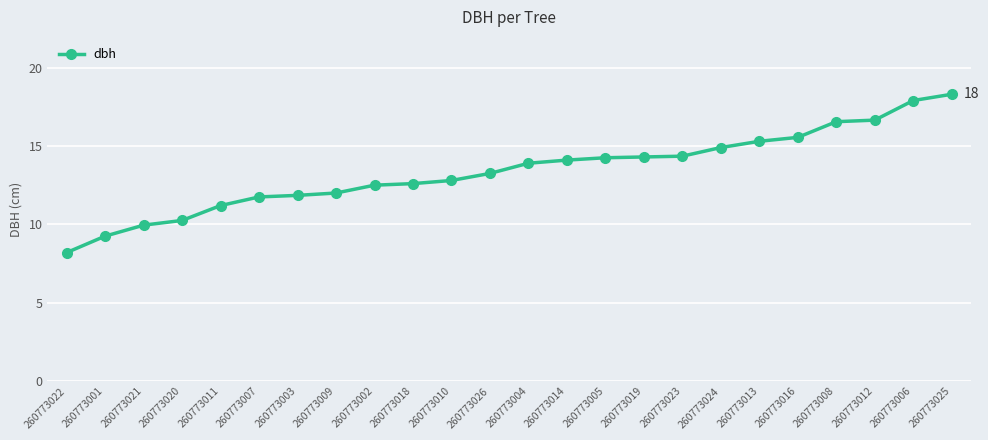

How many lines are shown in the chart?

1